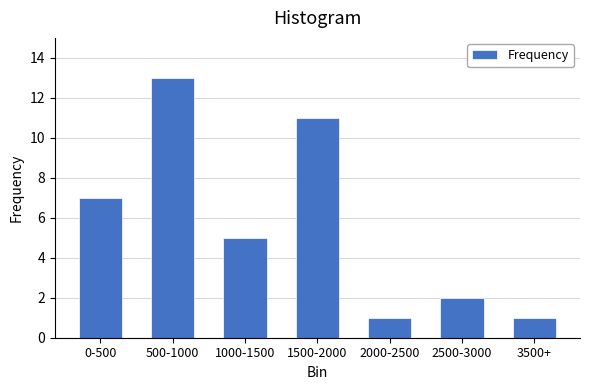

Reading left to right, list all the values displayed in this chart.

7	13	5	11	1	2	1